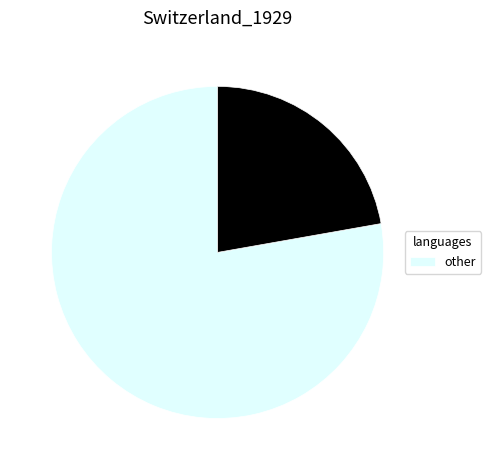

How many segments does this pie chart have?

2